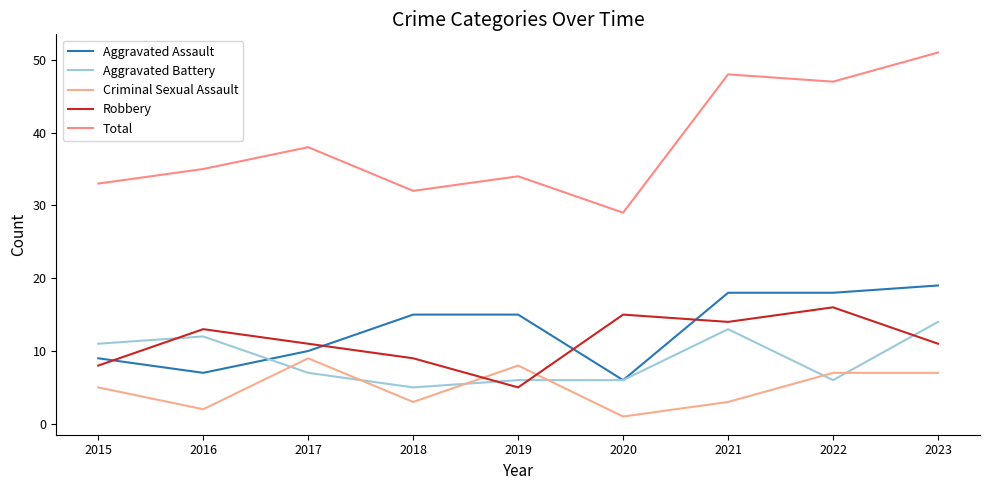

Is this an area chart (filled region under the line)?

No